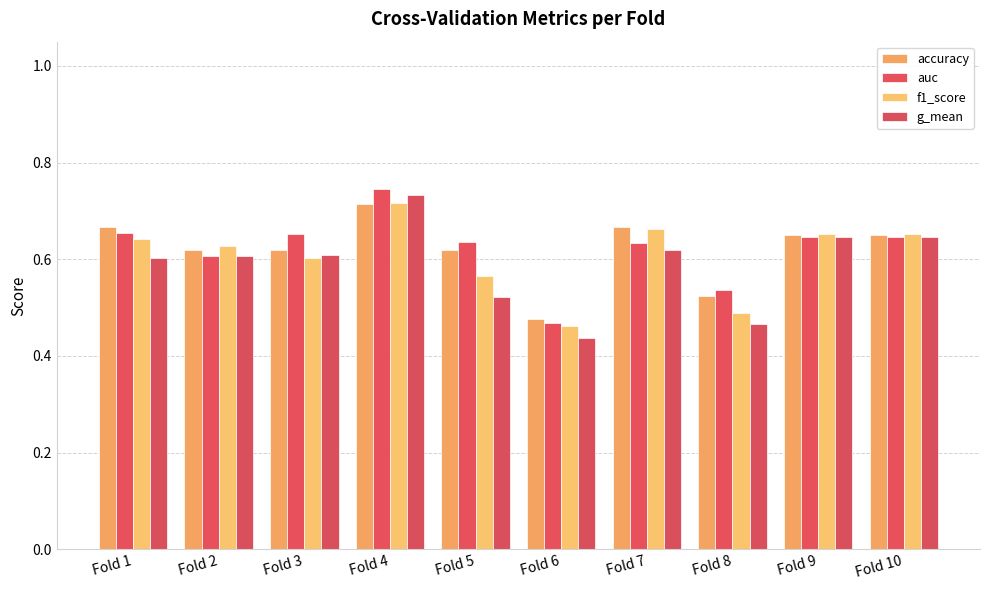

Between Fold 1 and Fold 9, which series saw the biggest shift?

g_mean